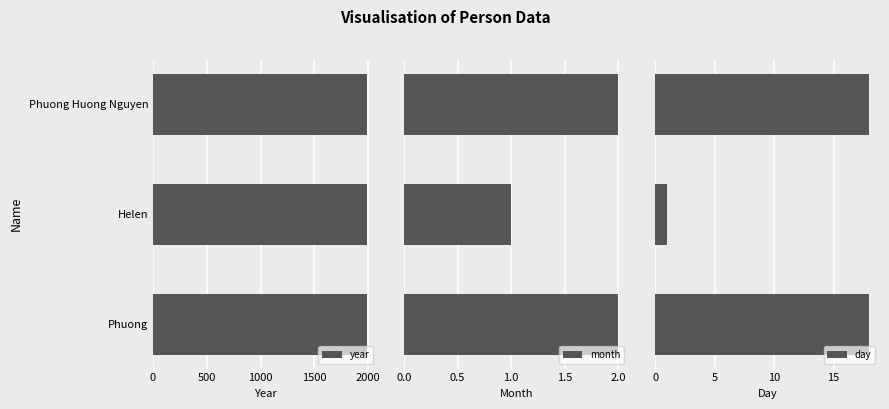

The value of year at 1000 is 3486. True or false?

False